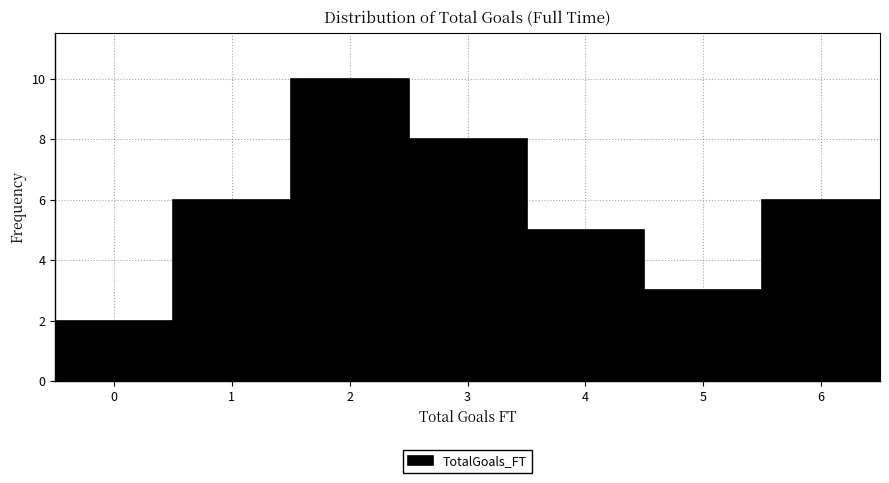

Which range on the x-axis has the tallest bar?

1.5 to 2.5